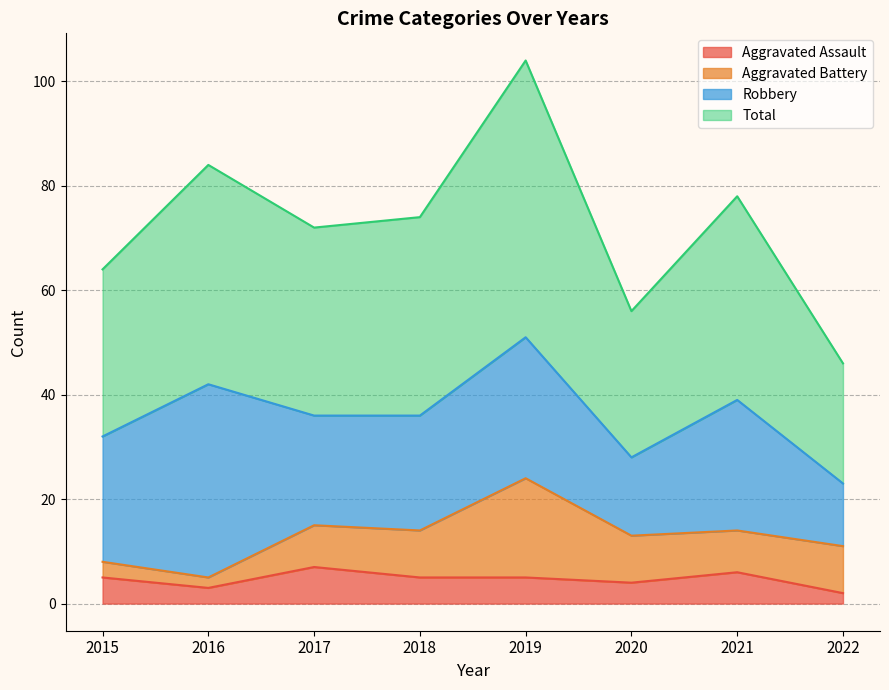

What is the sum of all Total values?

578